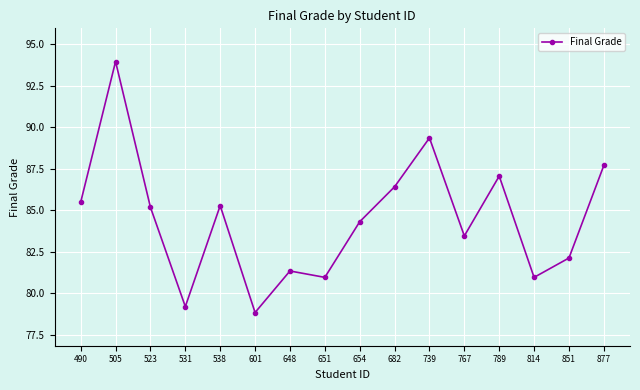

Is this an area chart (filled region under the line)?

No